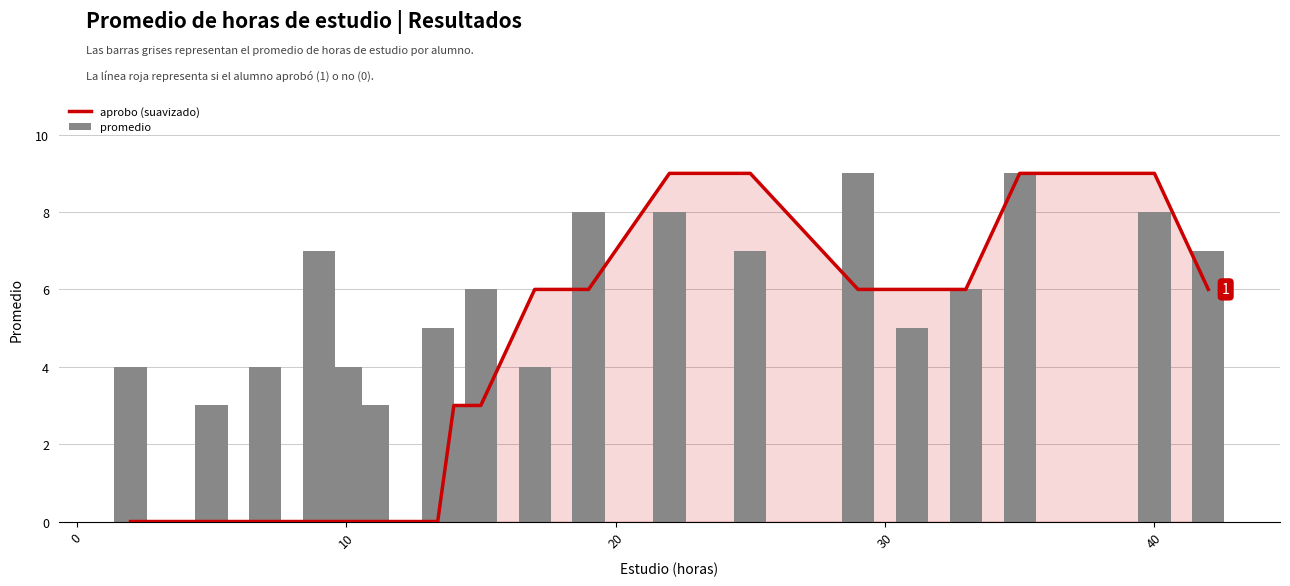

What is the average value of the promedio series?

6